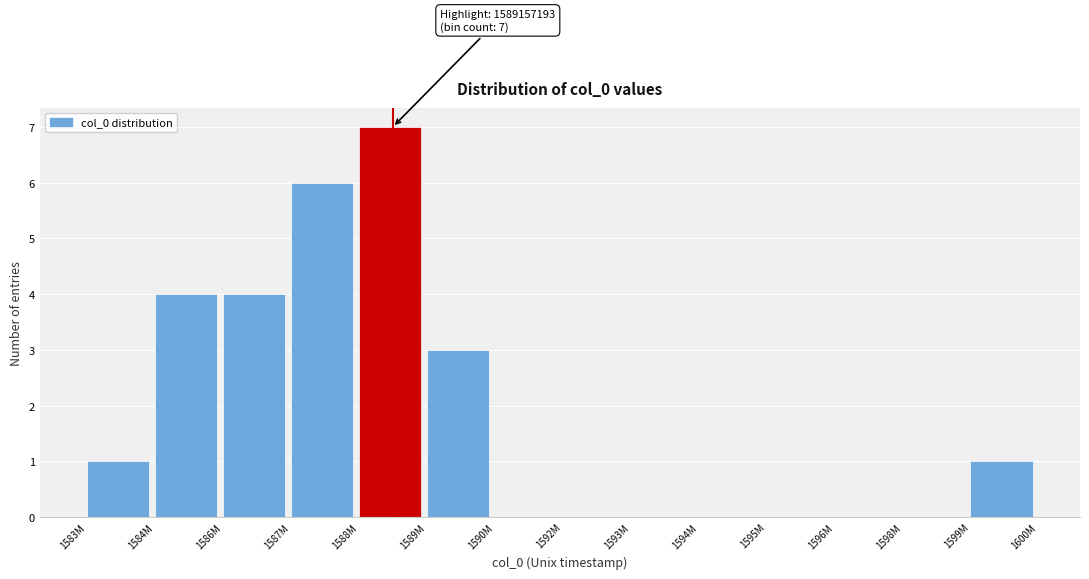

Reading left to right, what are all the values shown in this chart?

1583M=1	1584M=4	1586M=4	1587M=6	1588M=7	1589M=3	1590M=0	1592M=0	1593M=0	1594M=0	1595M=0	1596M=0	1598M=0	1599M=1